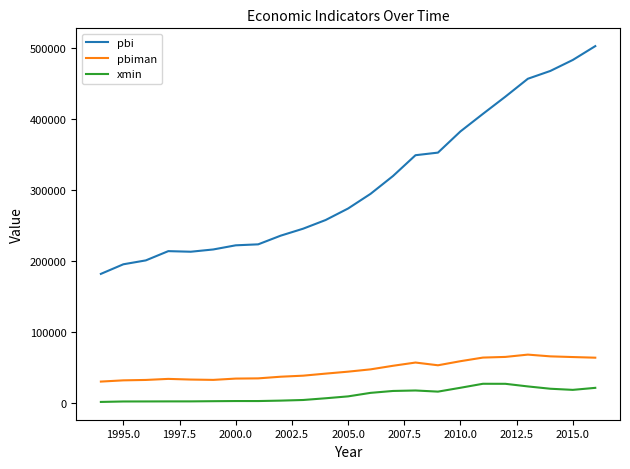

True or false: pbiman and xmin intersect in this chart.

False